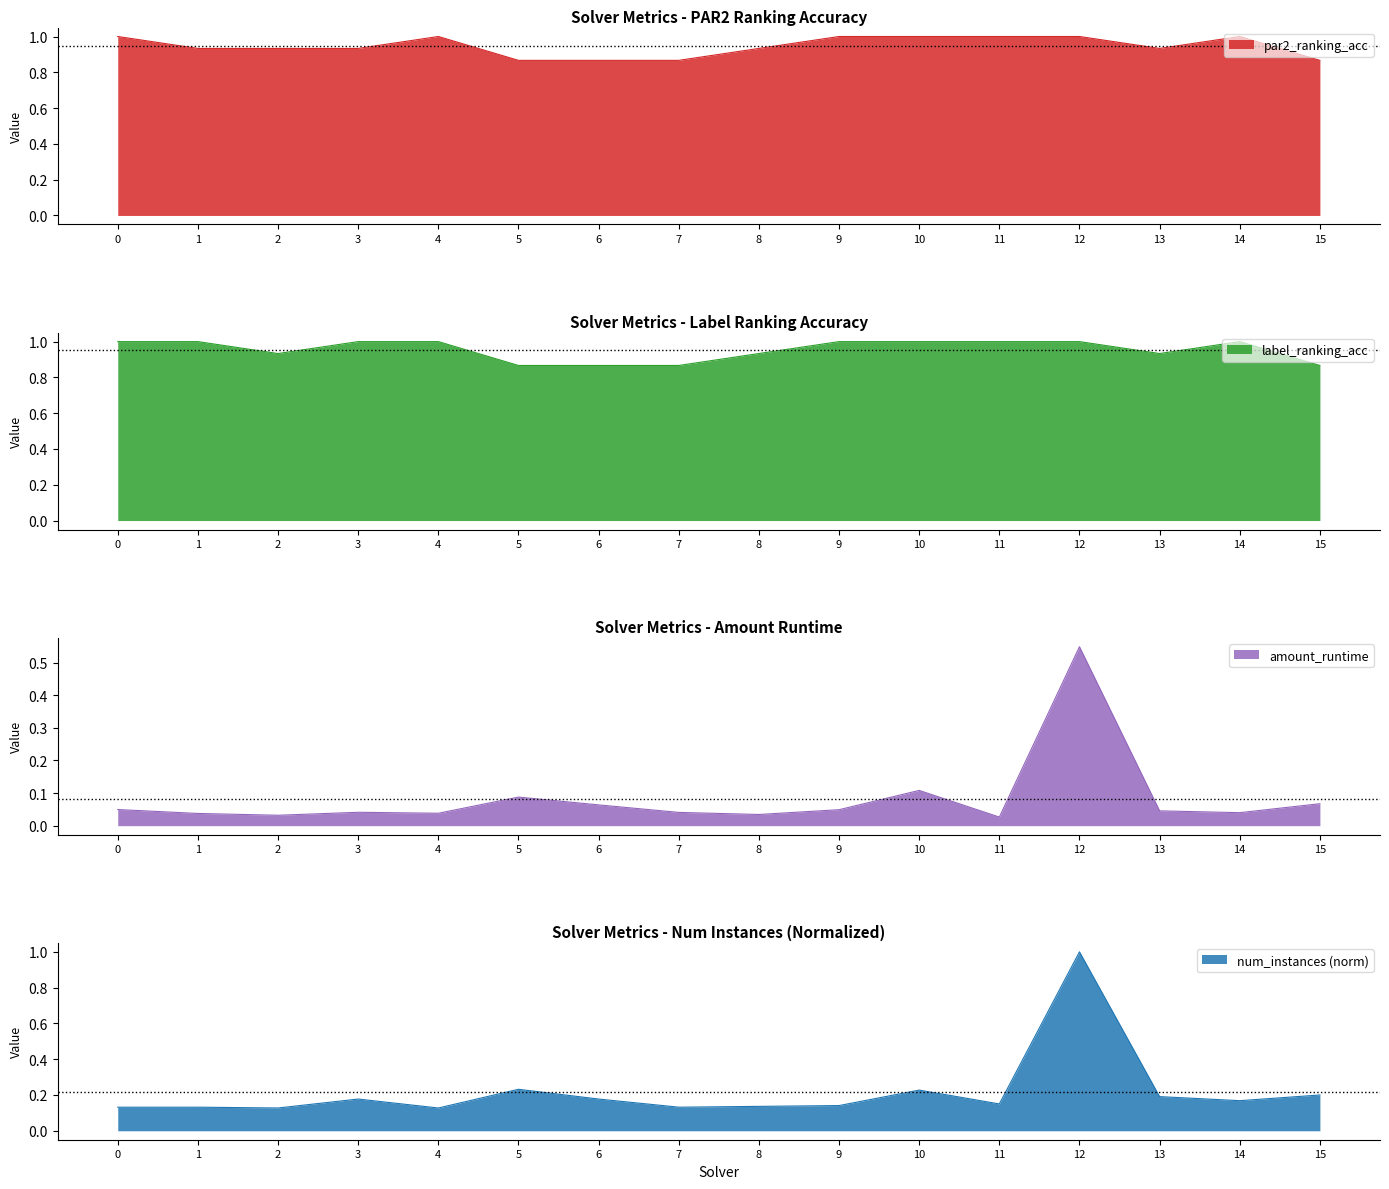

True or false: amount_runtime and label_ranking_acc cross at least once.

False